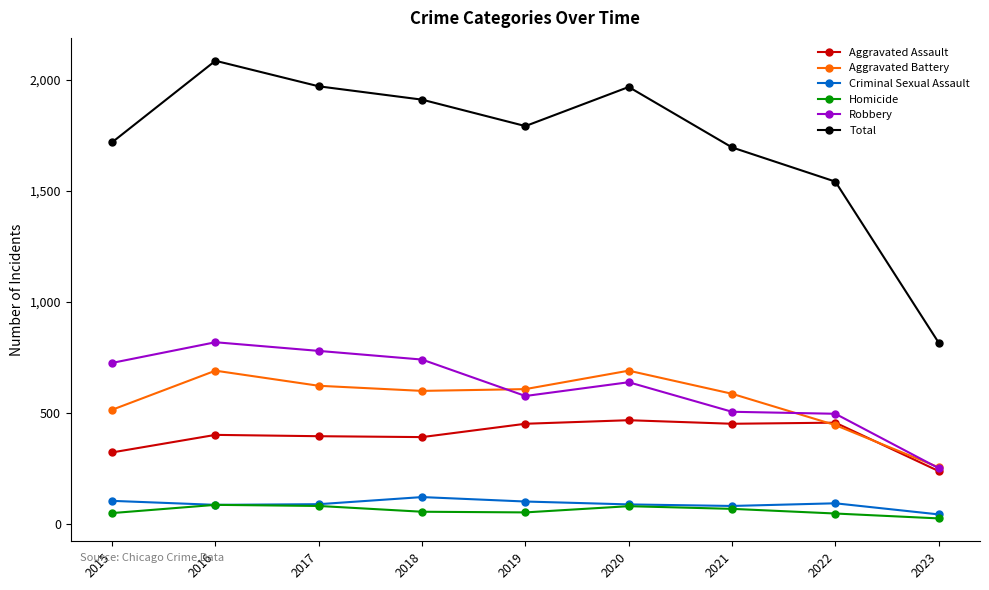

What is the difference between the Homicide values at 2019 and 2015?

3